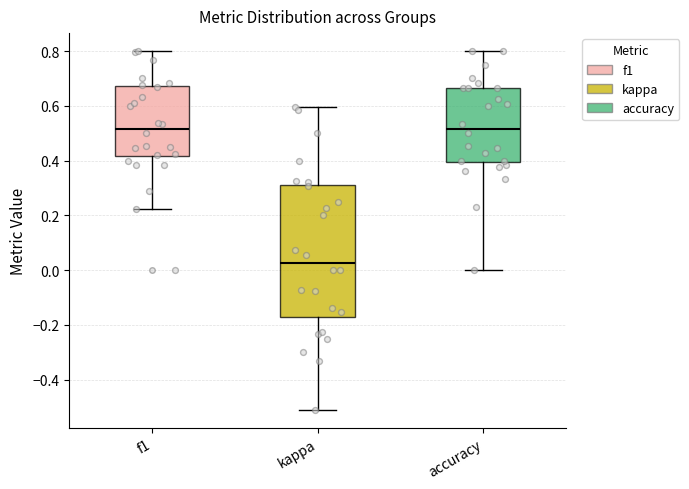

Comparing the boxes themselves (not the whiskers), which one is the tallest?

kappa